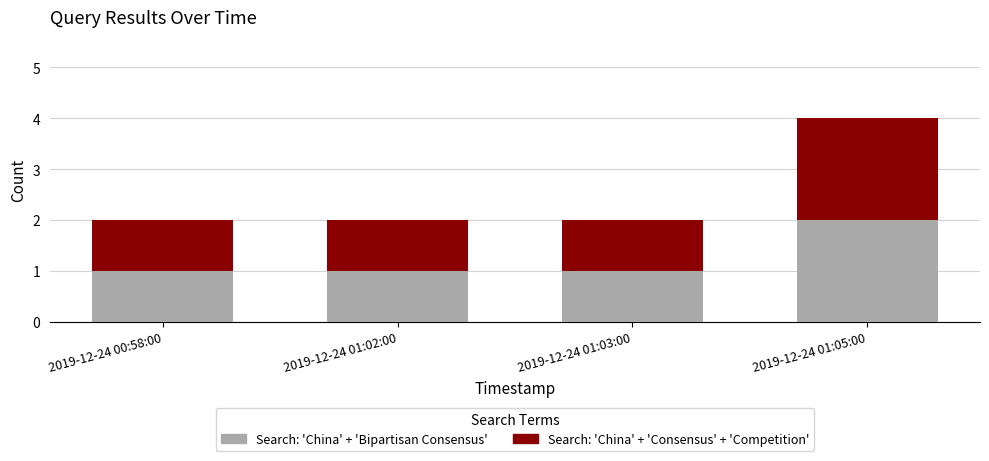

What is the sum of all Search: 'China' + 'Bipartisan Consensus' values?

5